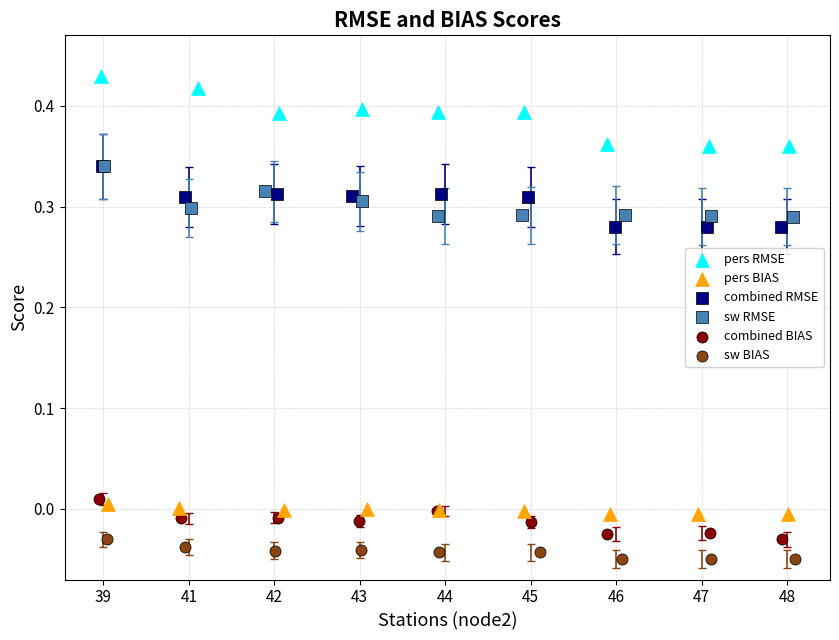

Which series reaches the minimum Y coordinate?

sw BIAS